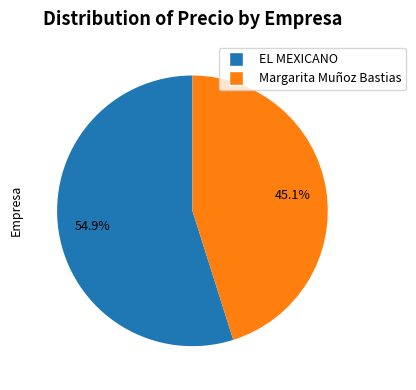

Does any single category account for the majority?

Yes